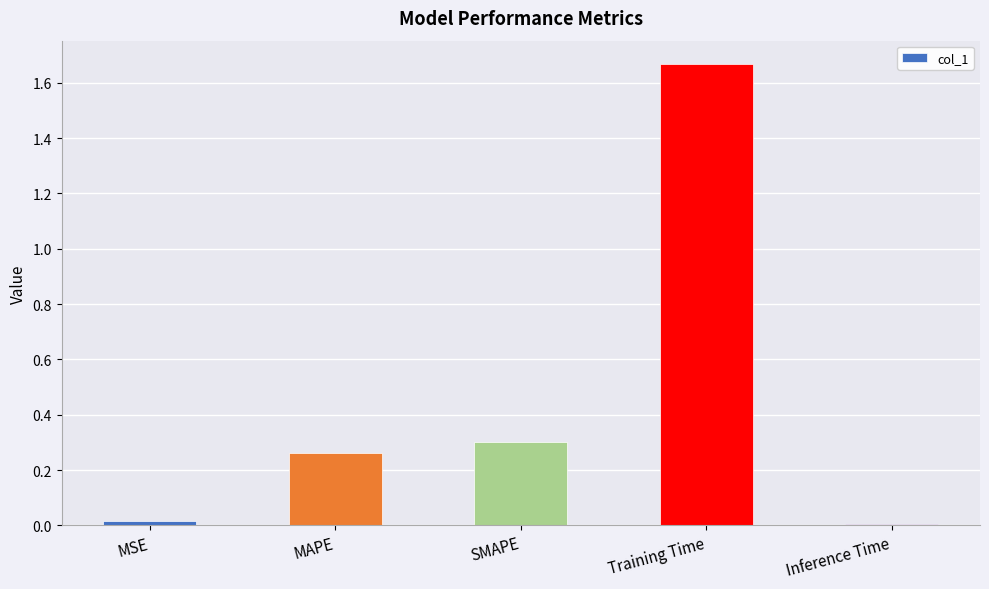

Which has a higher value, MSE or MAPE?

MAPE